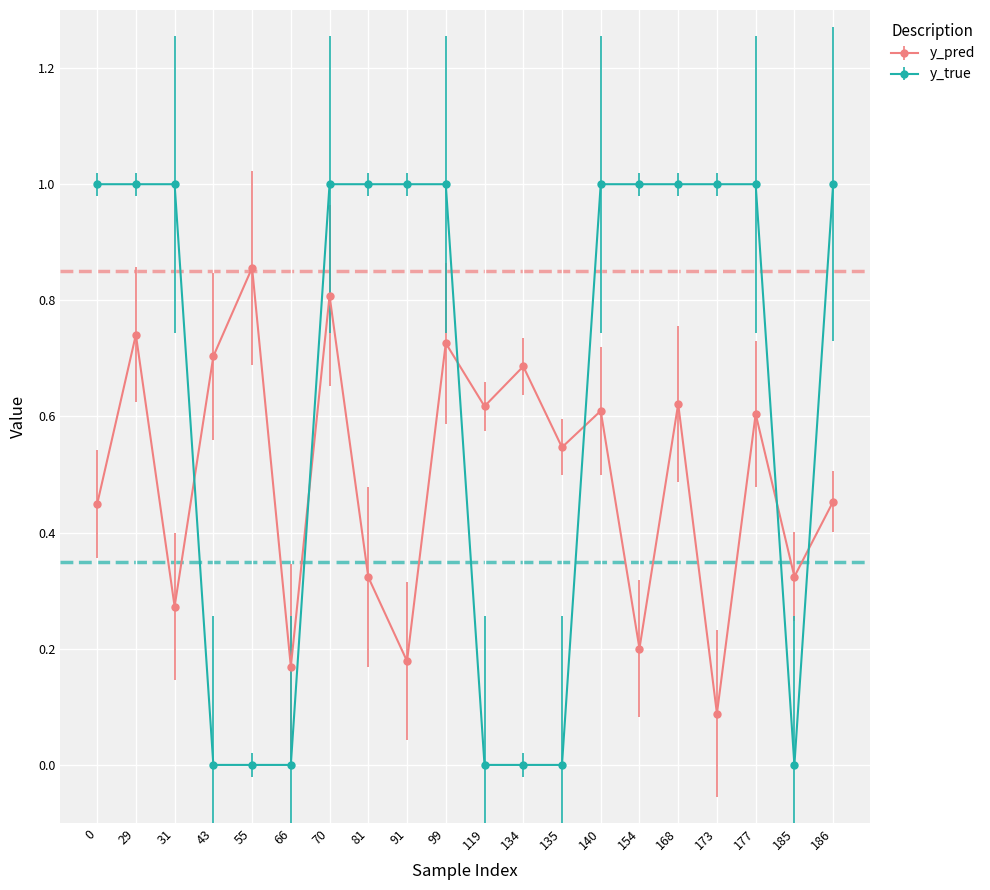

What is the greatest value displayed?

1.0